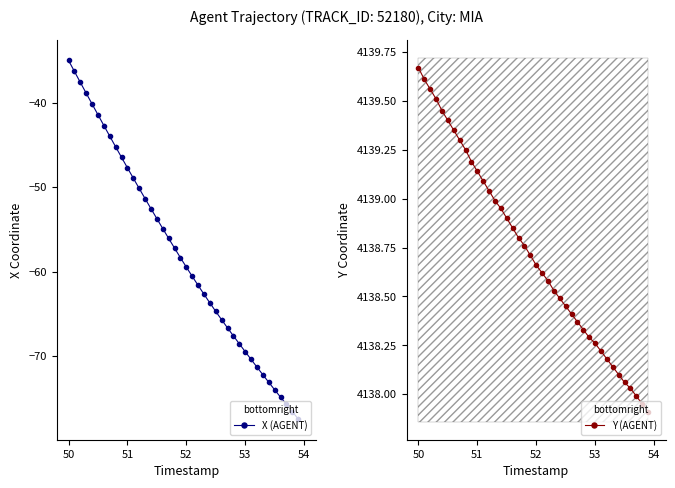

True or false: Y (AGENT) and X (AGENT) intersect in this chart.

False